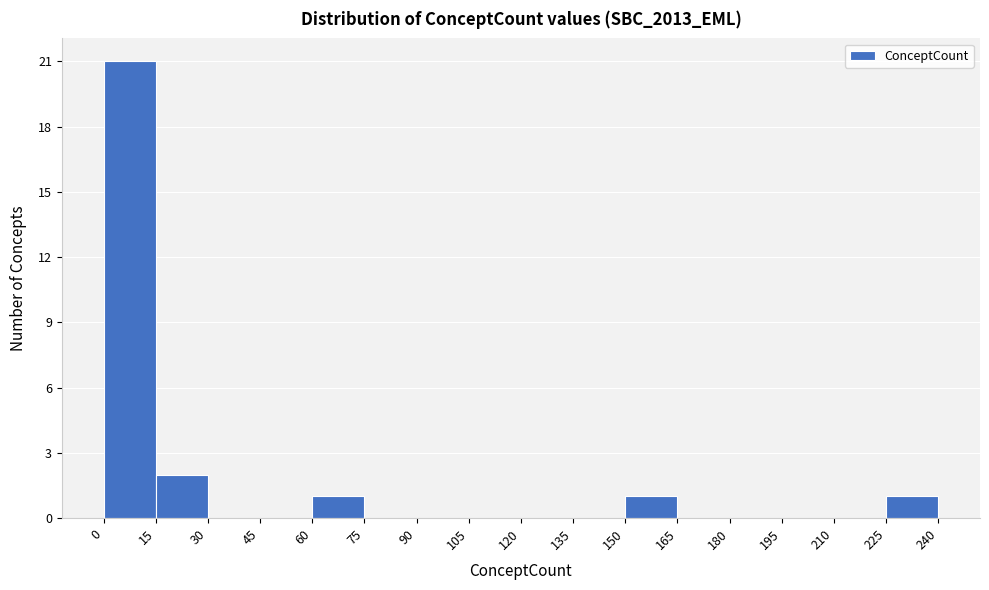

Which range on the x-axis has the tallest bar?

0 to 15